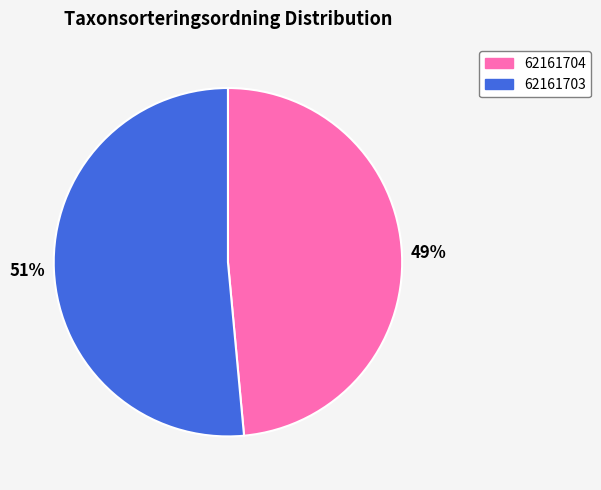

Count the number of slices in the pie.

2